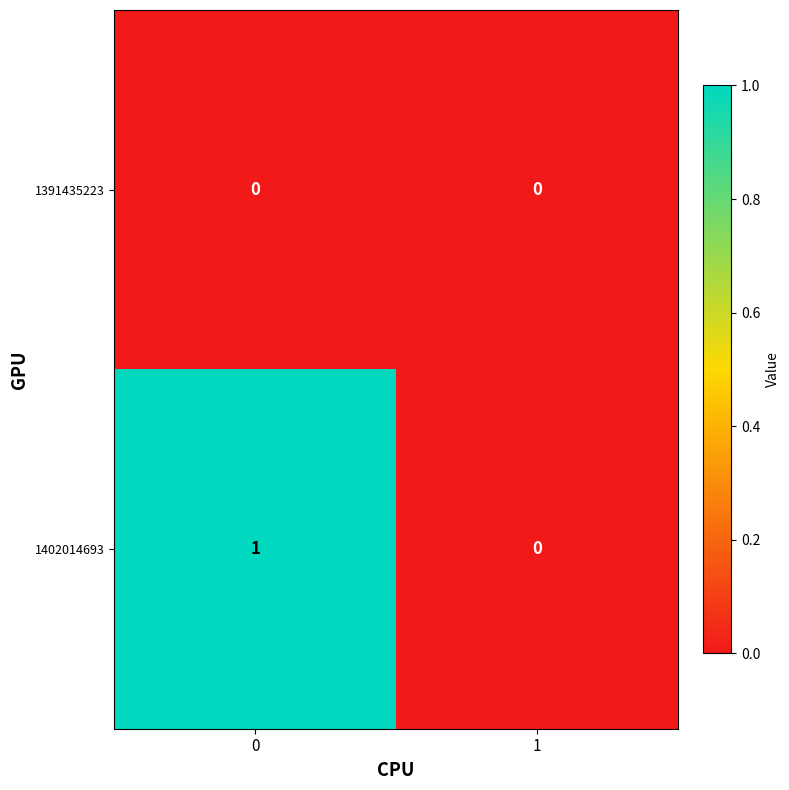

List the series in order of their overall mean, highest first.

1402014693, 1391435223